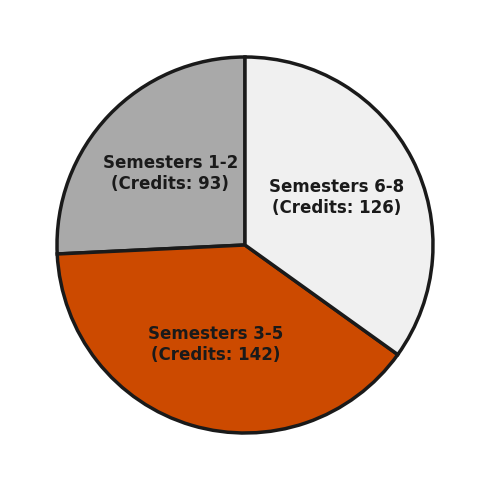

What is the ratio of the value at Semesters 1-2 (Credits: 93) to the value at Semesters 3-5 (Credits: 142)?

0.7